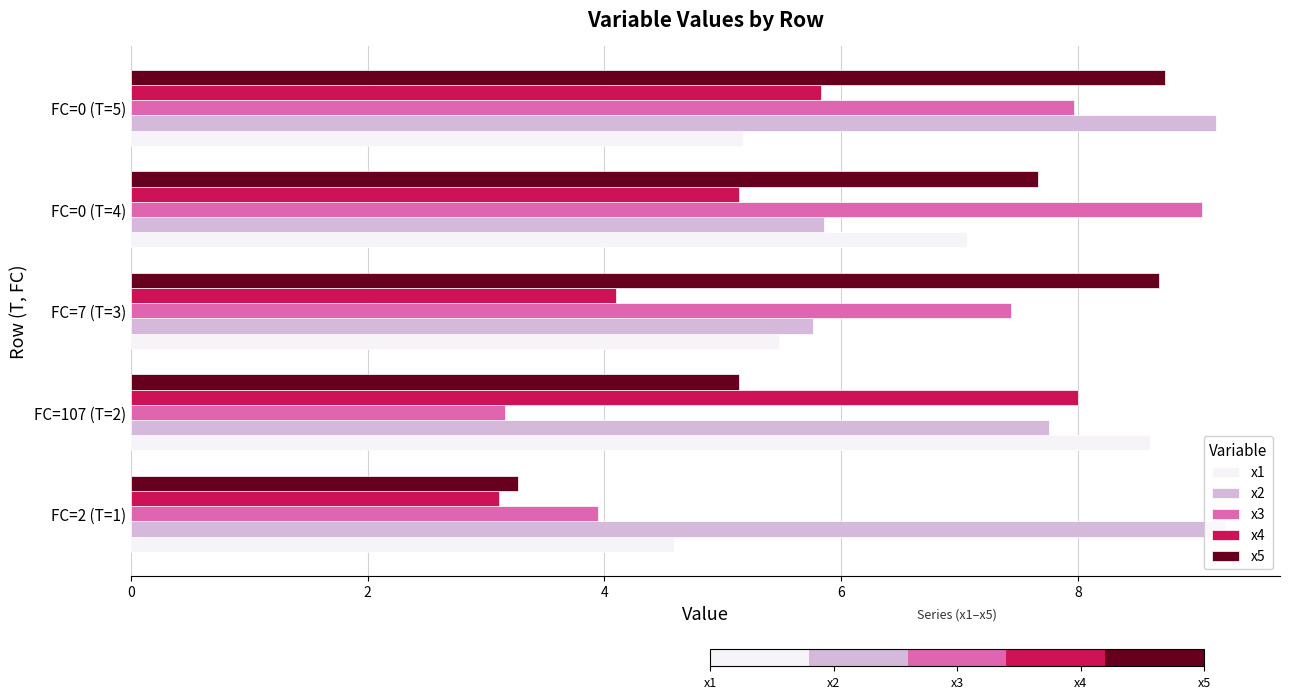

What is the average value of the x3 series?

6.3